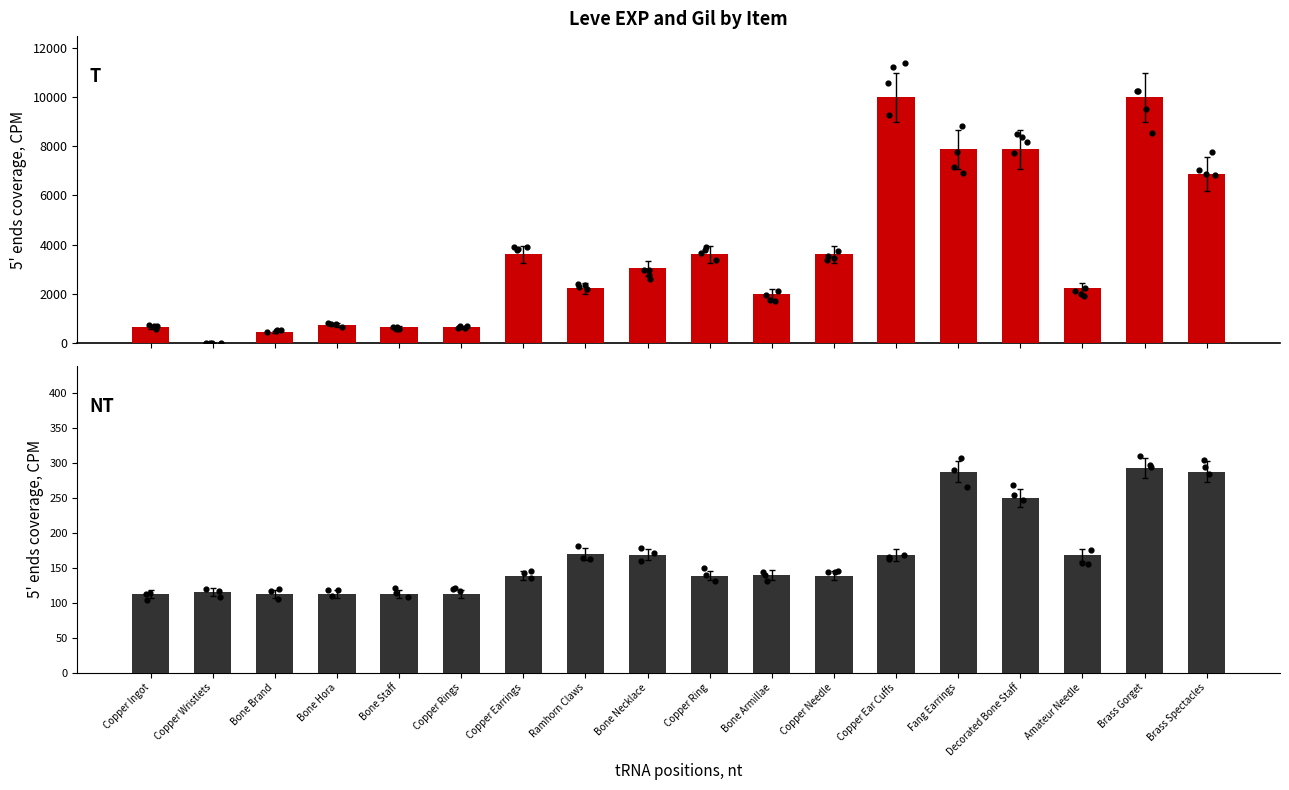

Which series reaches the maximum Y coordinate?

Leve EXP